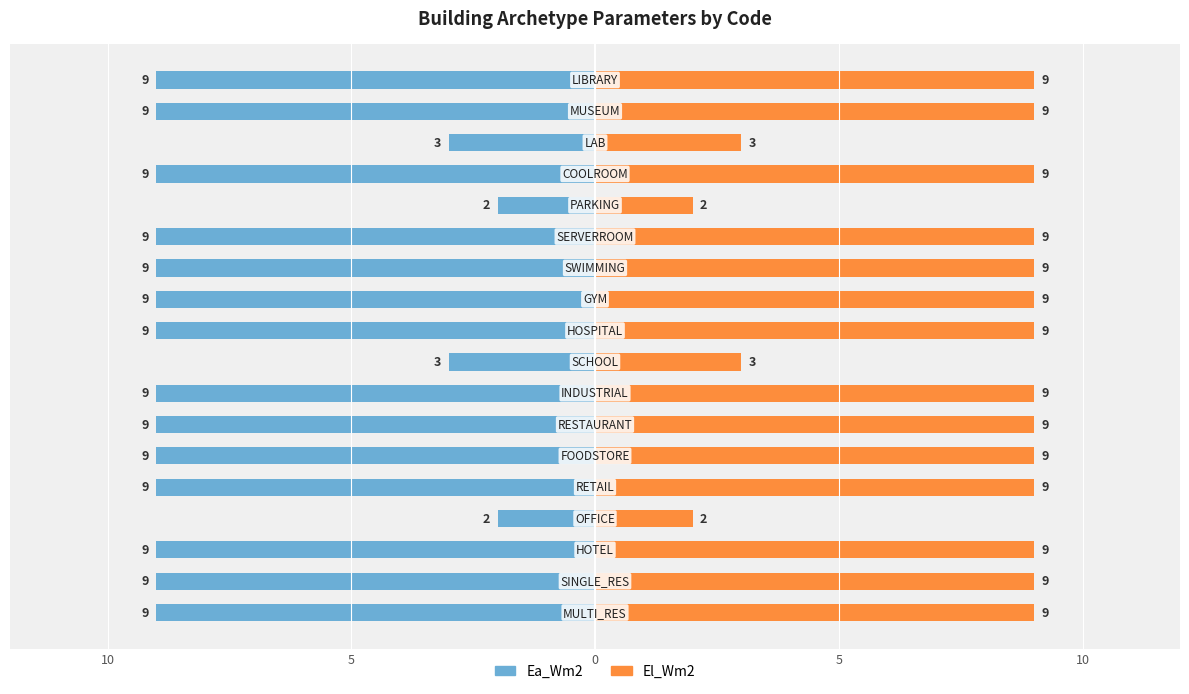

List the series in order of their overall mean, lowest first.

Ea_Wm2, El_Wm2